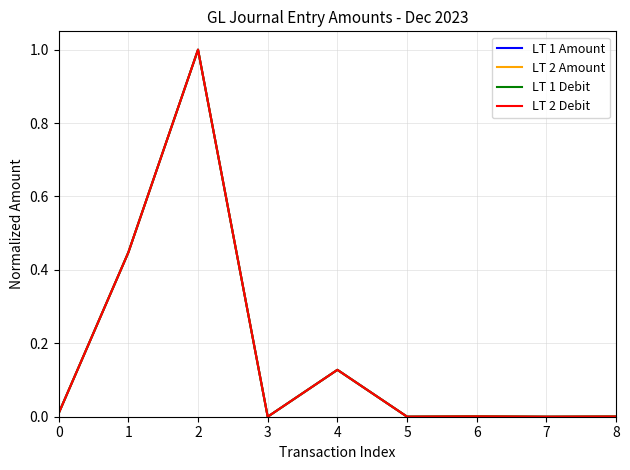

Which label corresponds to the largest value in the chart?

2